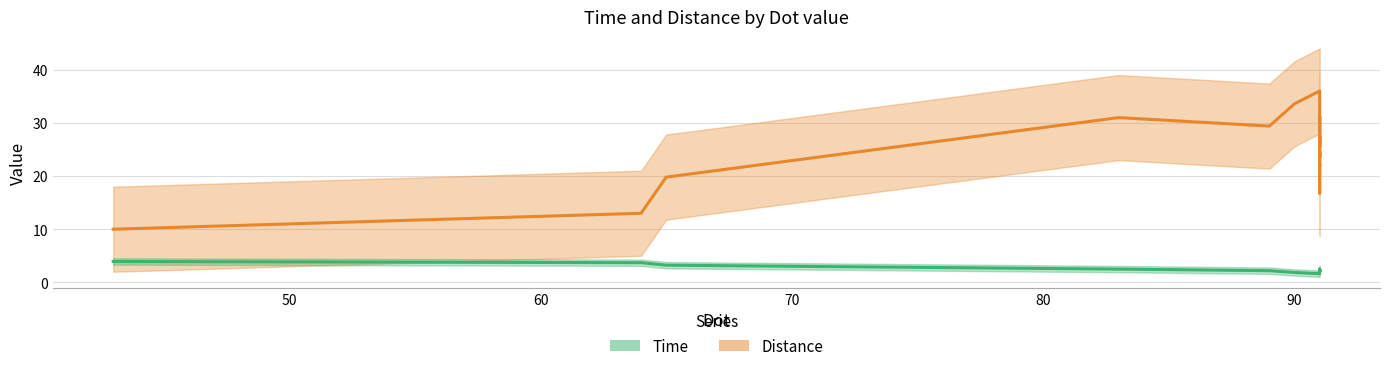

Is the value of Time at GreenApple_A greater than the value of Distance at BlackCeramicDishLarge?

No